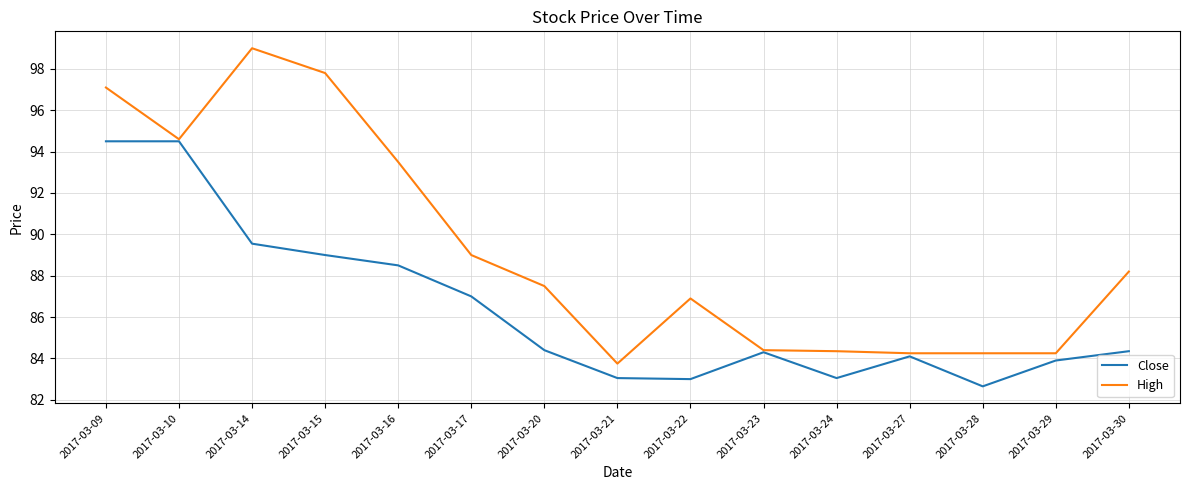

What is the highest value of the High series?

99.0